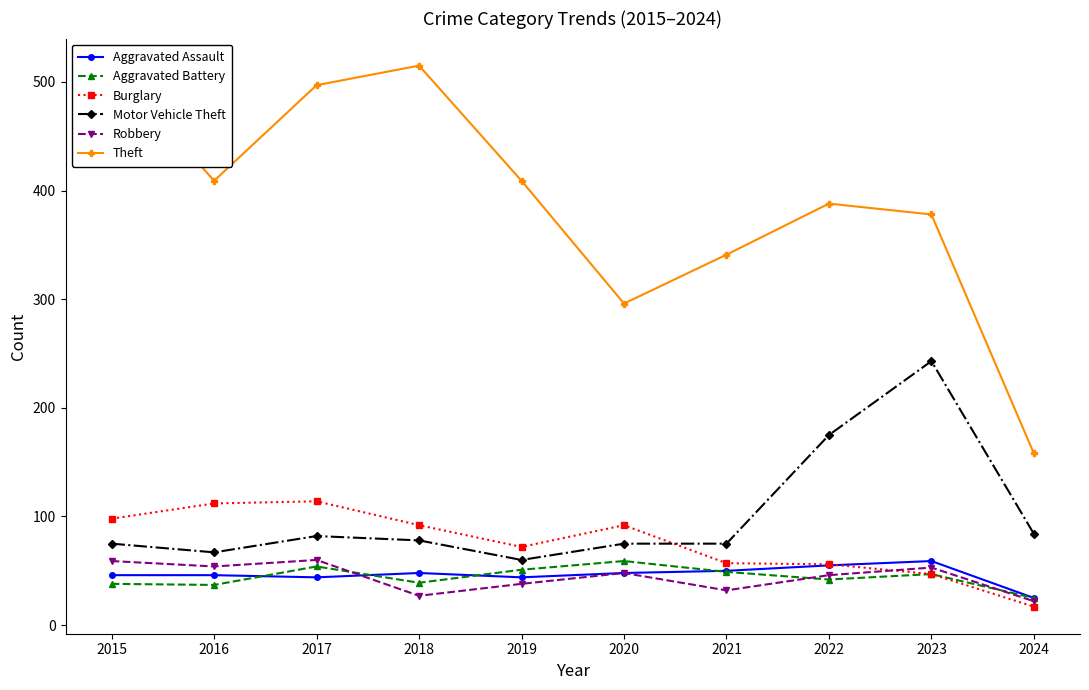

Where is the first local minimum for Burglary?

2019